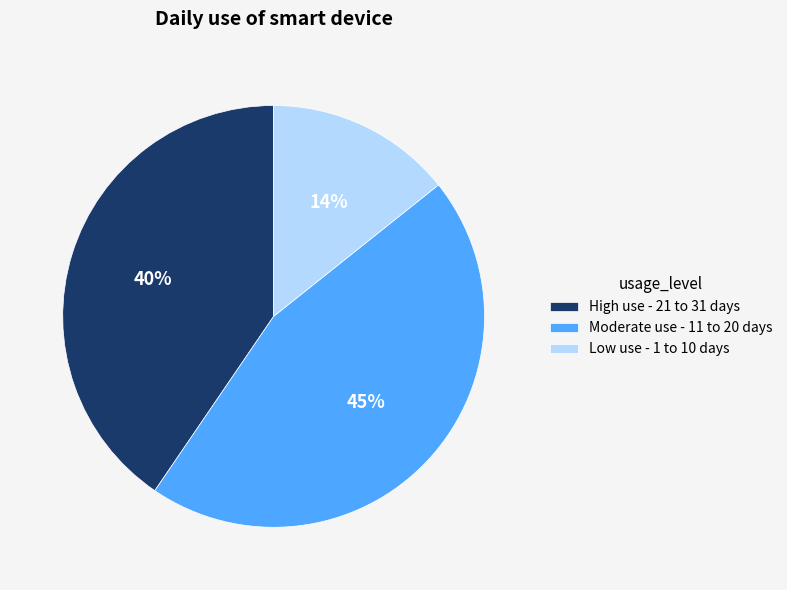

To the nearest percent, what is the difference between the largest and smallest slice percentages?

31%